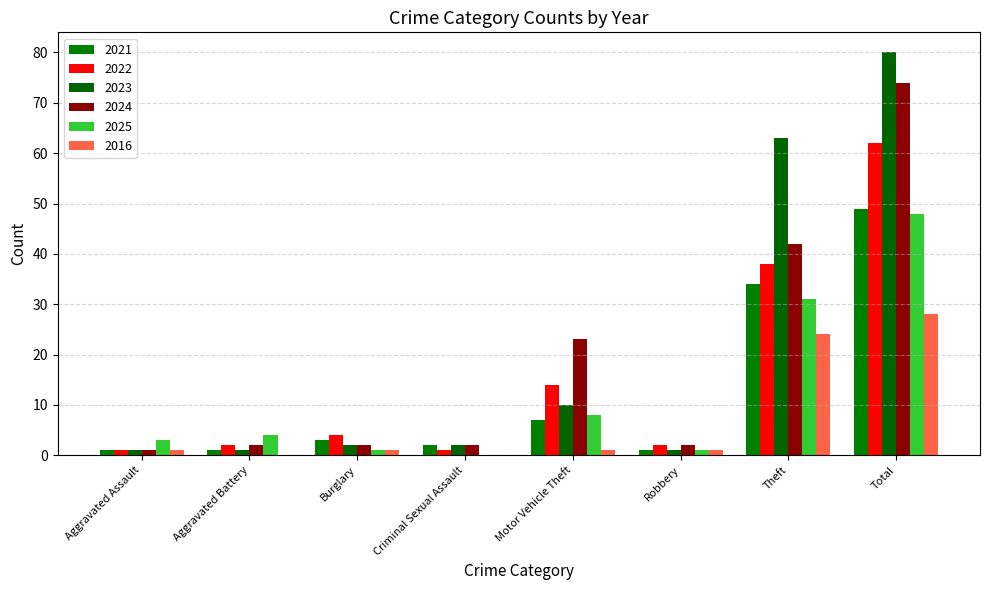

How many categories are shown in the chart?

8